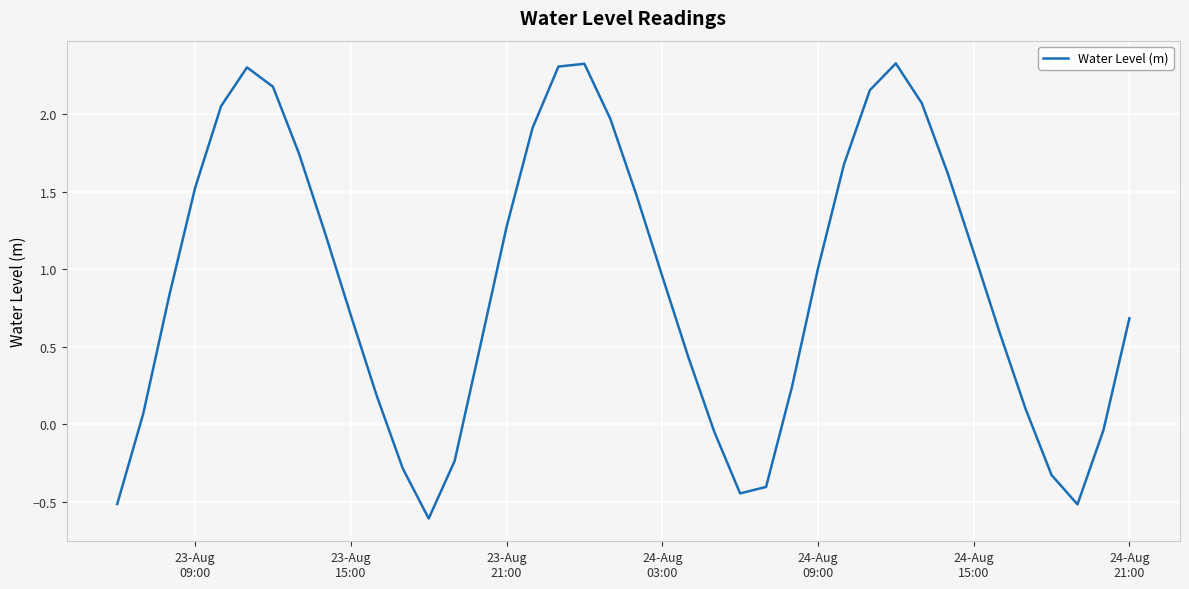

What is the minimum value shown in the chart?

-0.6